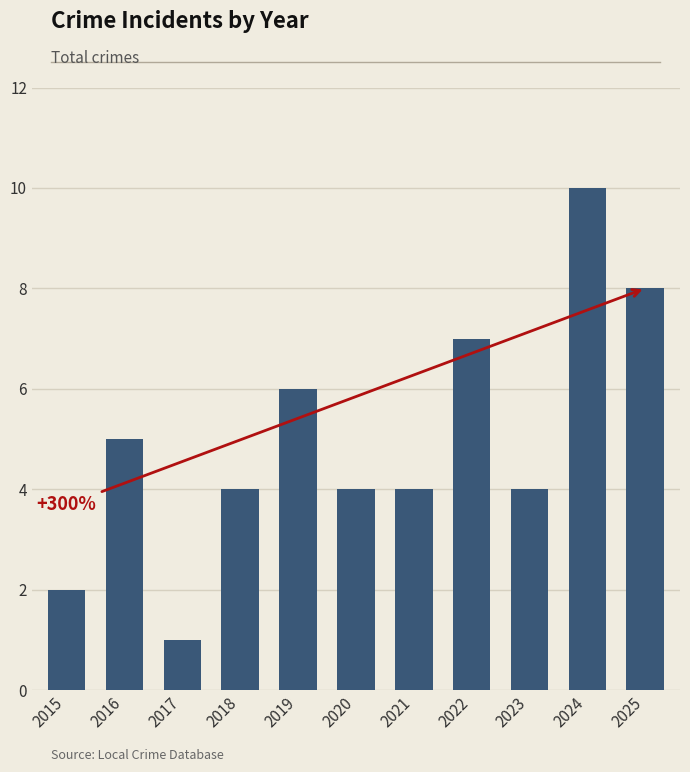

How many bars are there in total?

11